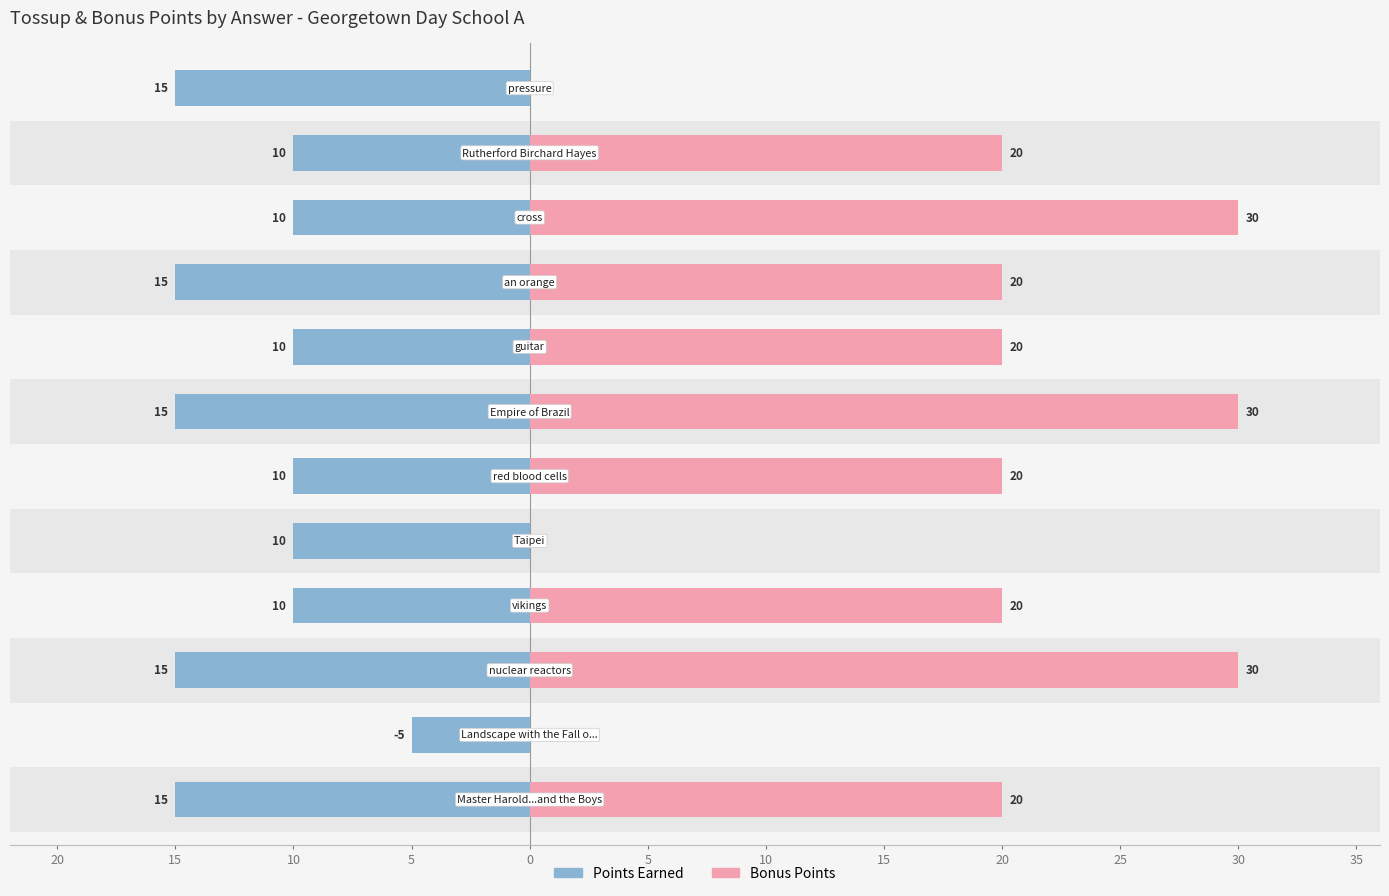

The value of Points Earned at 5 is 10. True or false?

True